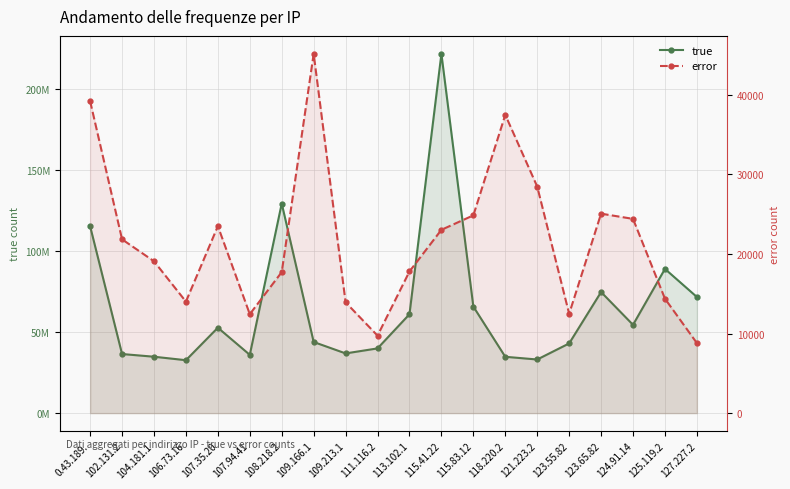

At how many categories does at least one series exceed 172118611?

1